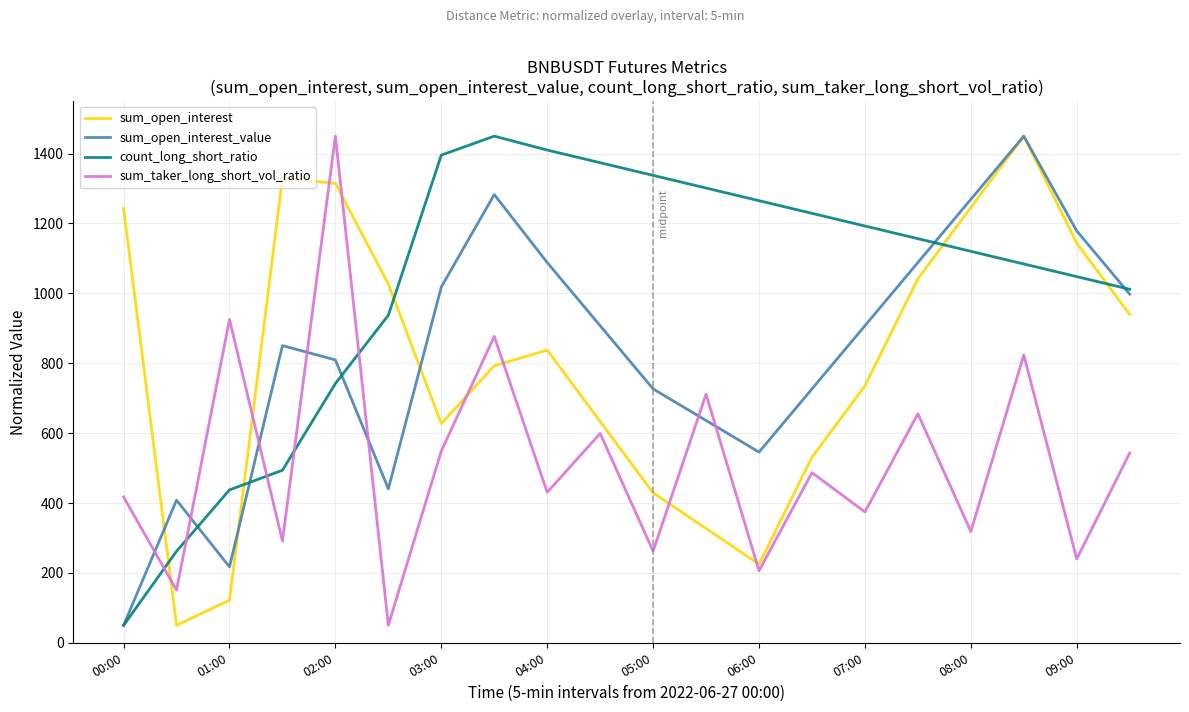

What is the greatest value displayed?

1450.0